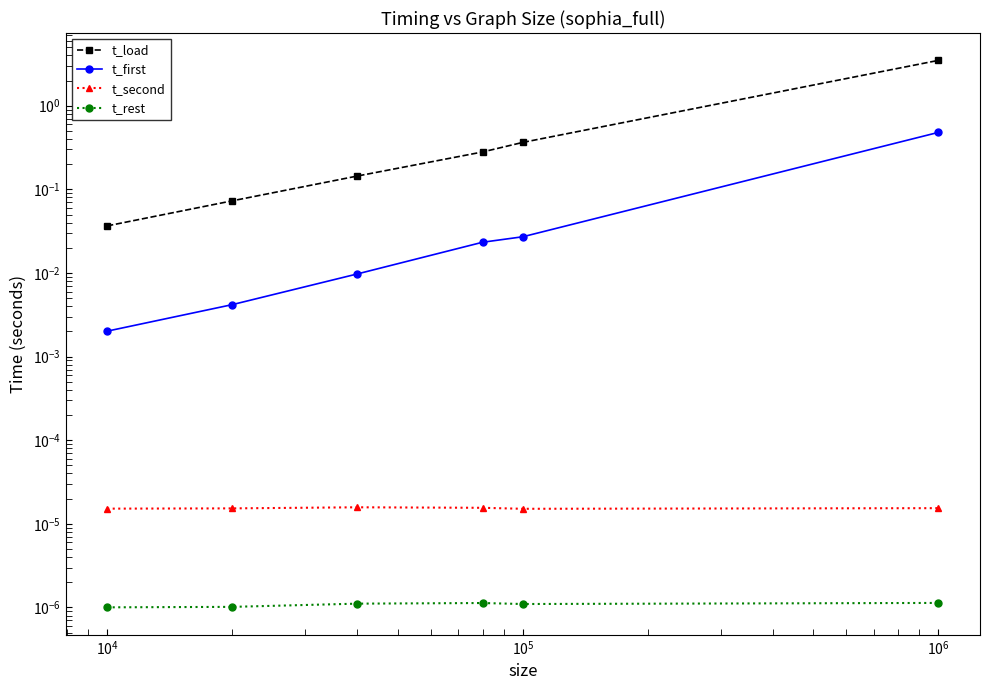

Count the number of data series in this chart.

4